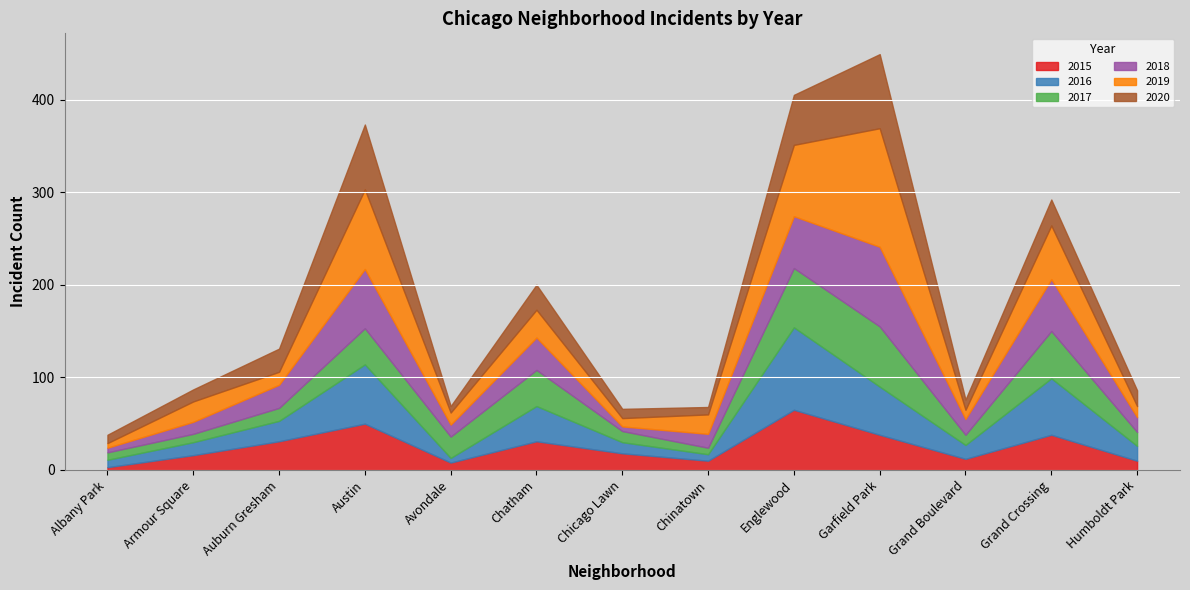

How many values in the 2018 series are below 17?

6